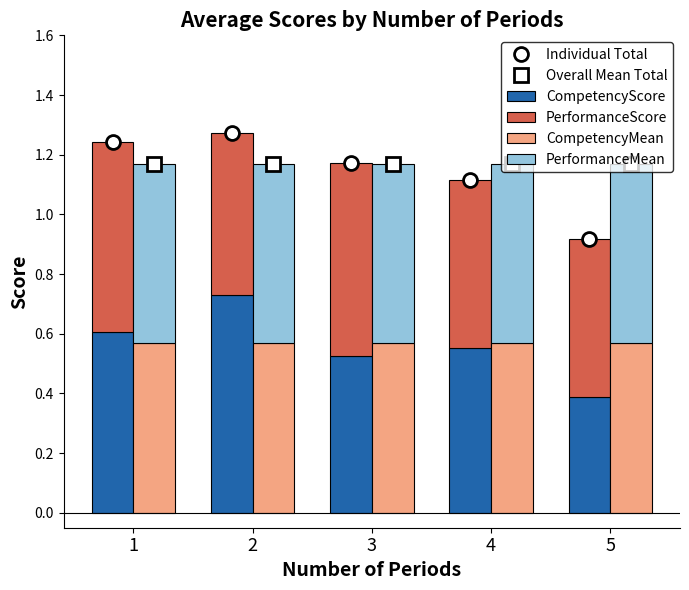

Rank the series by their maximum value, from highest to lowest.

Individual Total, Overall Mean Total, CompetencyScore, PerformanceScore, PerformanceMean, CompetencyMean